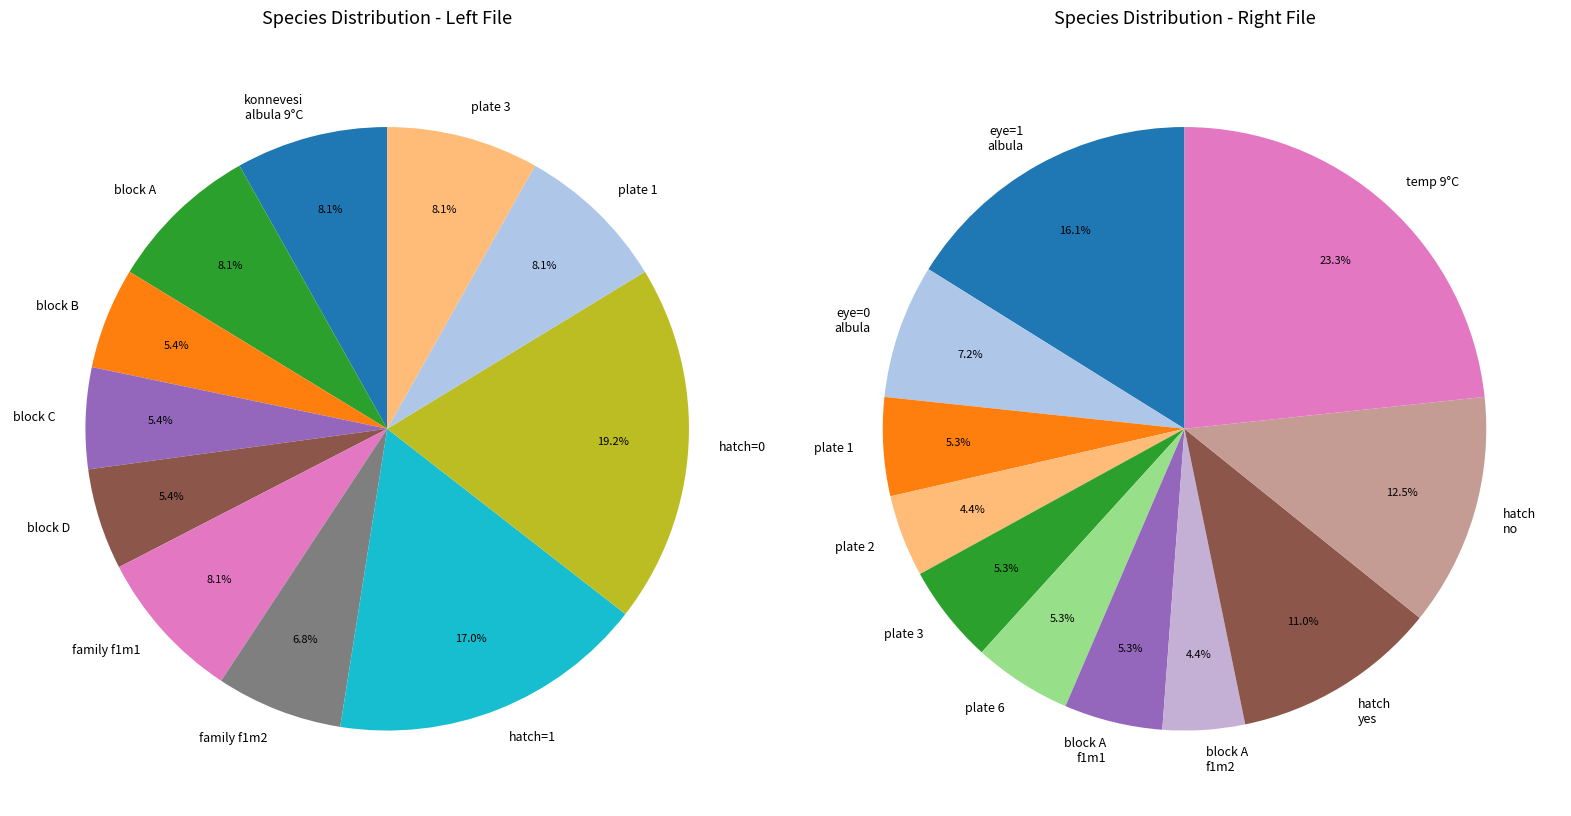

To the nearest percent, what percentage of the pie is 5?

10%